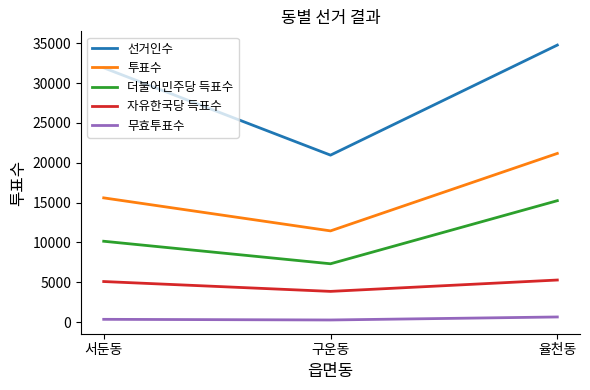

Which series has the largest total across all categories?

선거인수